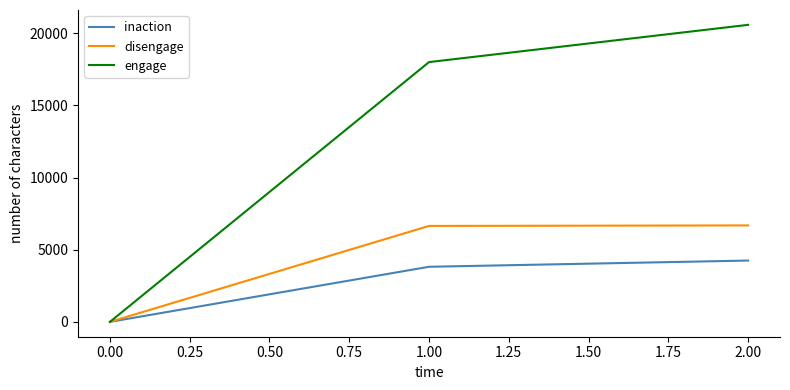

At which category is the sum across all series the highest?

2.00